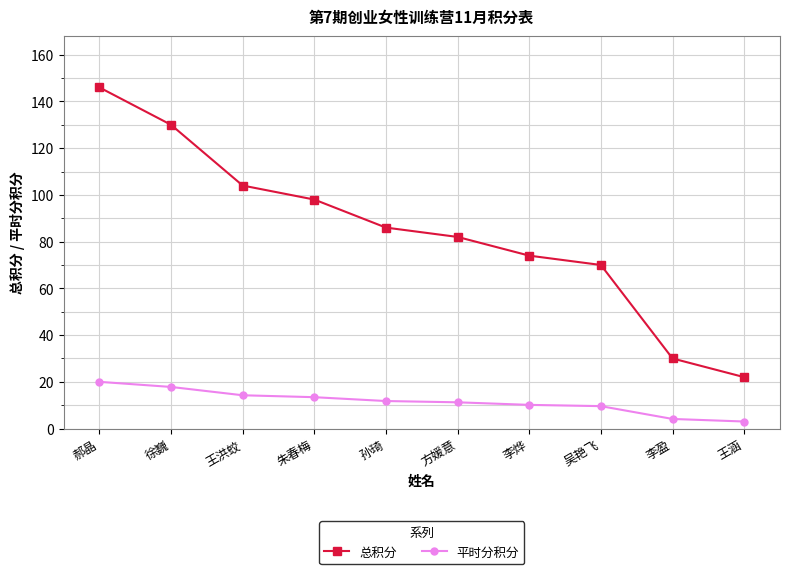

What is the sum of the 平时分积分 values at 李烨 and 方媛意?

21.4